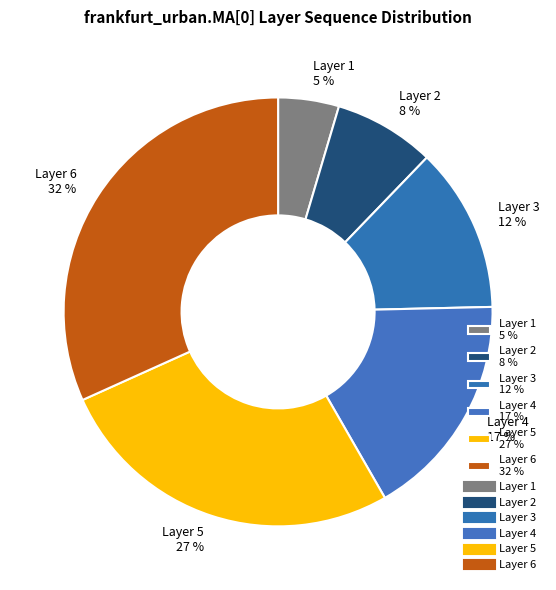

Does any single category account for the majority?

No